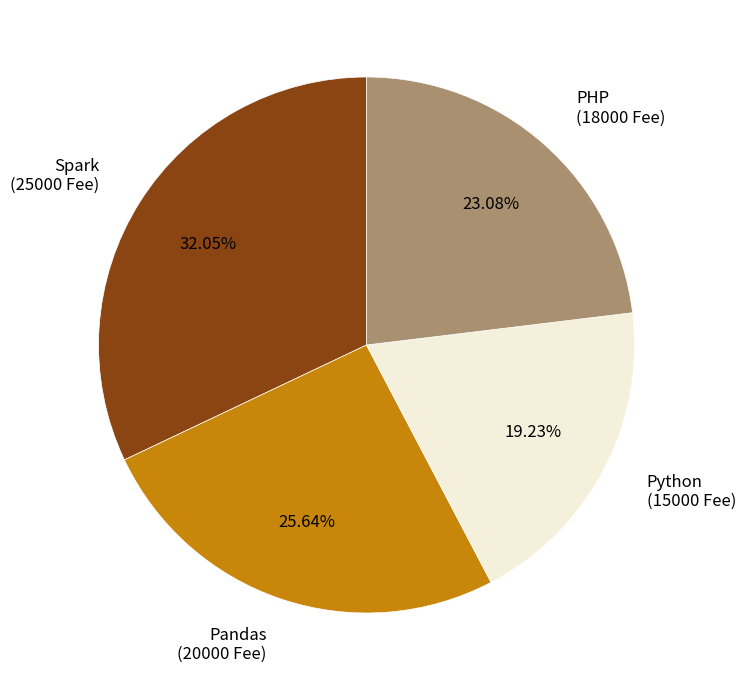

Count the number of slices in the pie.

4